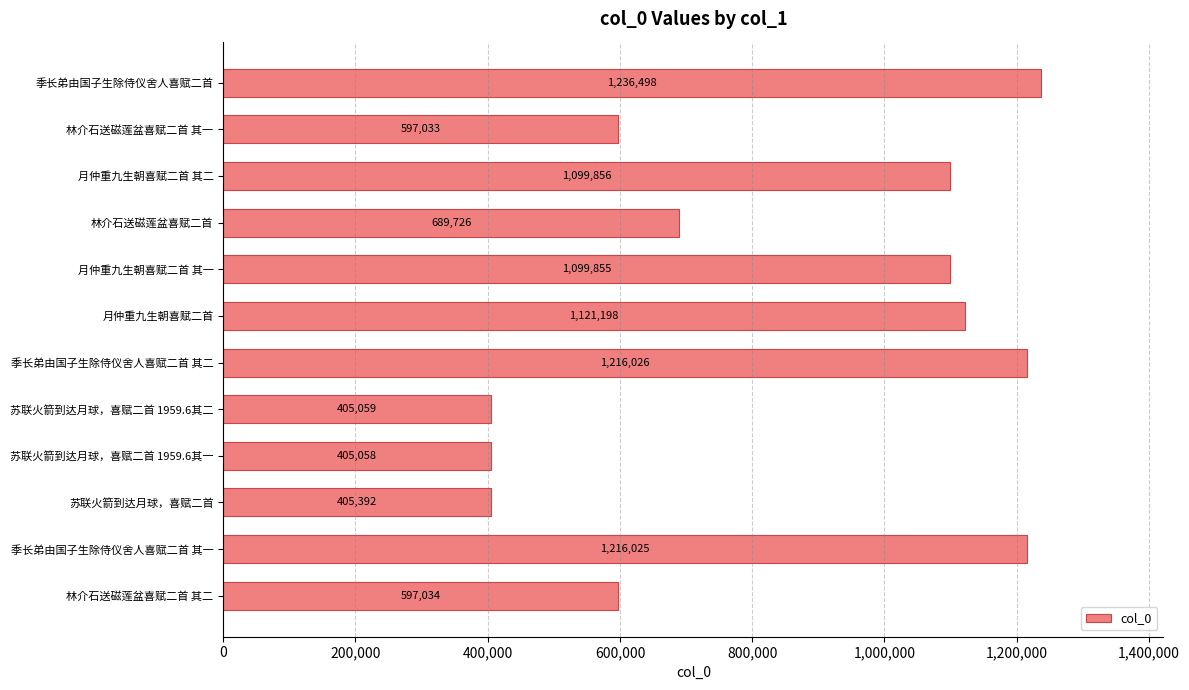

What position from the bottom is 季长弟由国子生除侍仪舍人喜赋二首 其一?

2